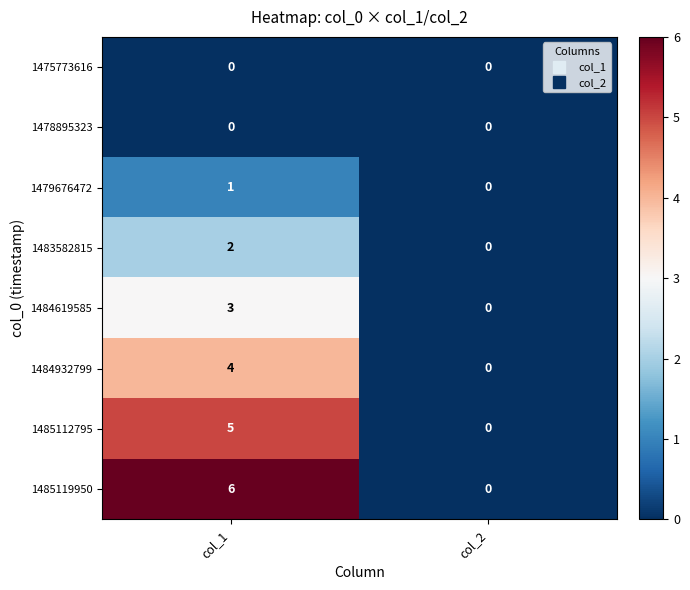

Reading right to left, what are all the values shown in this chart?

1475773616: 0	0
1478895323: 0	0
1479676472: 0	1
1483582815: 0	2
1484619585: 0	3
1484932799: 0	4
1485112795: 0	5
1485119950: 0	6